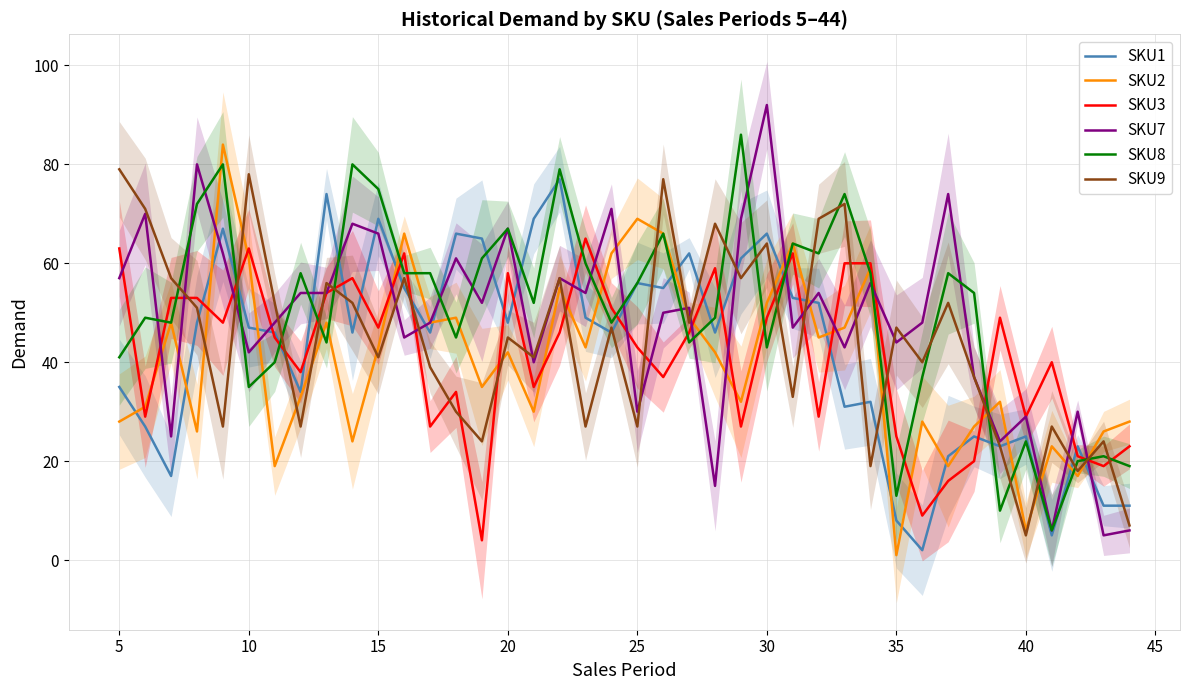

The SKU1 series shows 35 at 5. True or false?

True